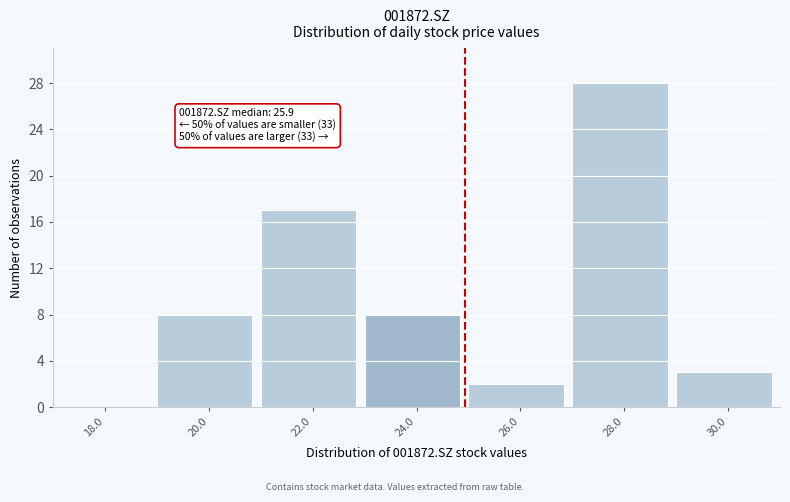

Reading left to right, transcribe all the data shown in this chart.

18.0=0	20.0=8	22.0=17	24.0=8	26.0=2	28.0=28	30.0=3